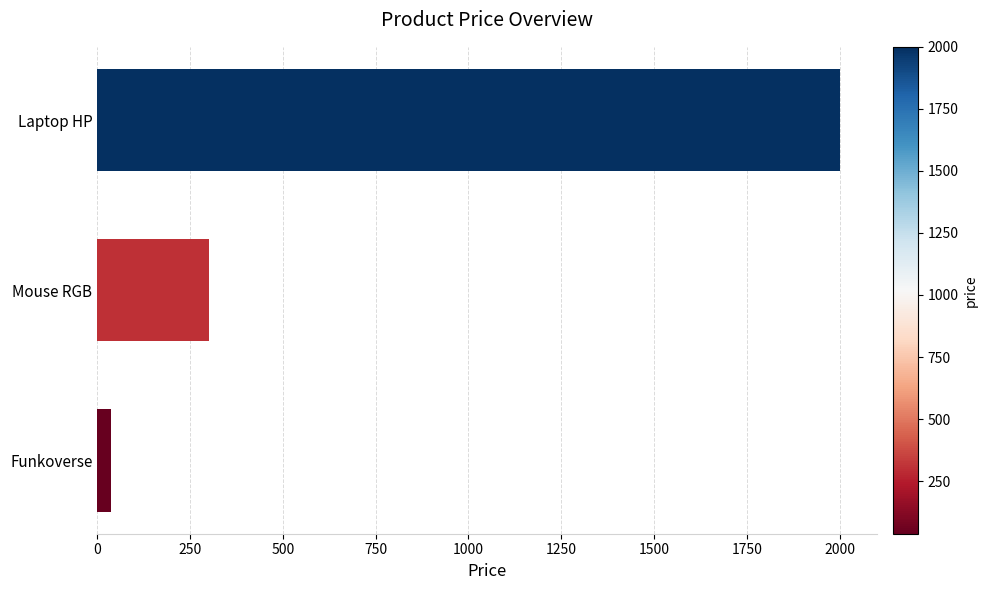

Which label corresponds to the smallest value in the chart?

Funkoverse